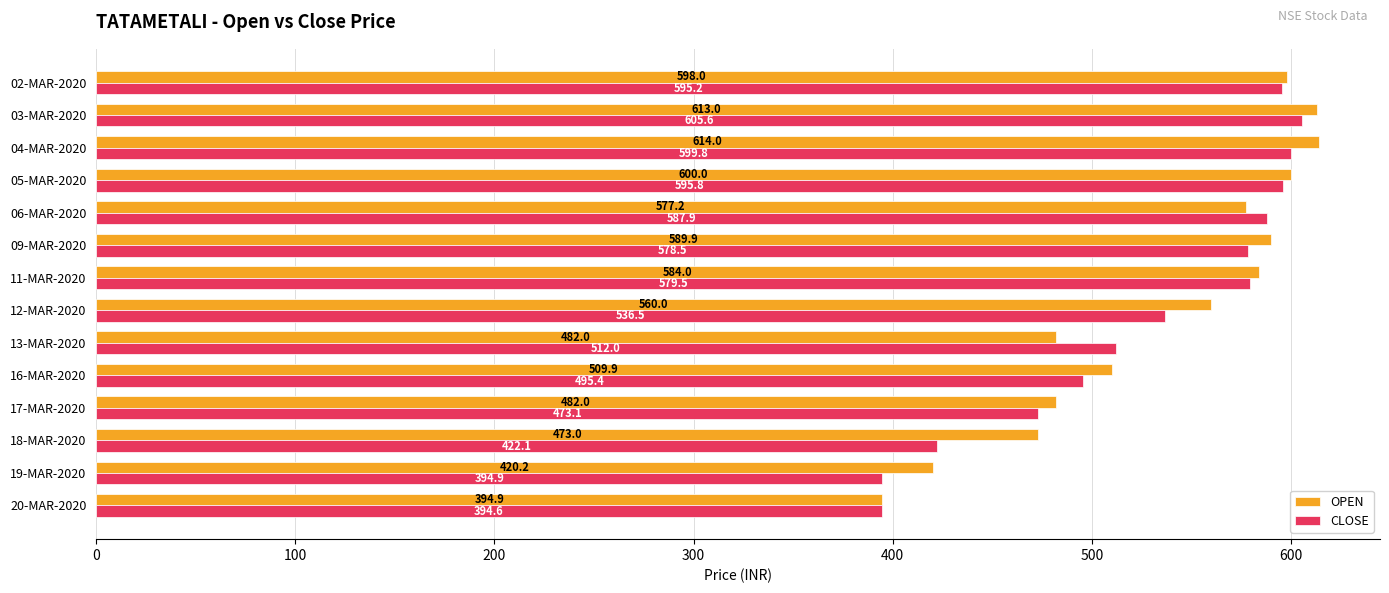

At which category is the sum across all series the highest?

03-MAR-2020